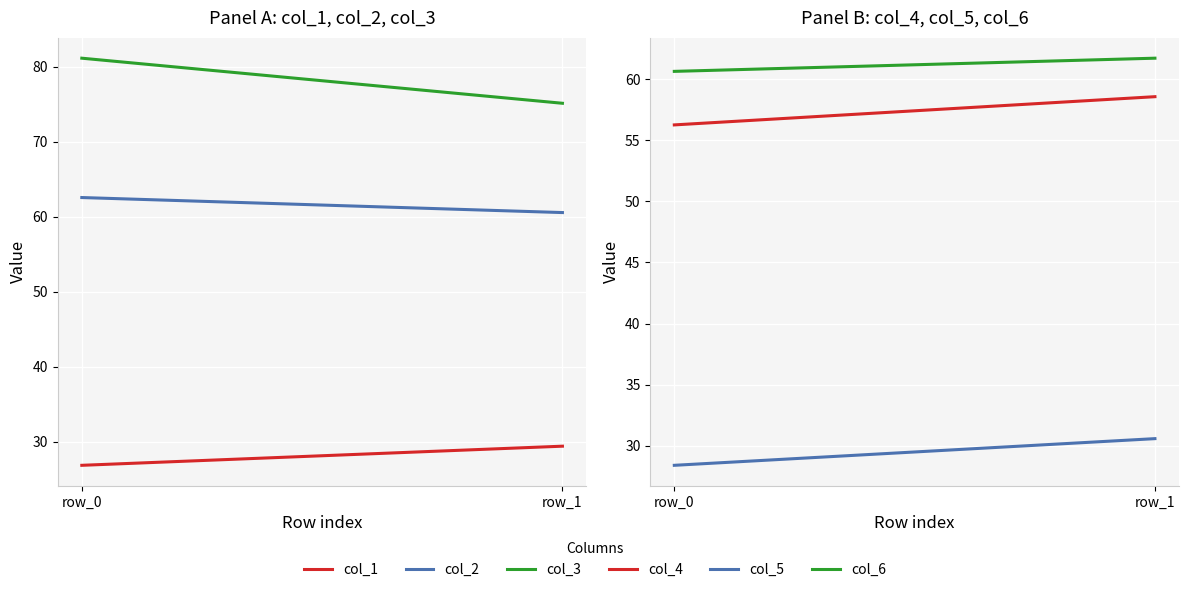

What is the difference between the highest and lowest values at row_1?

45.8